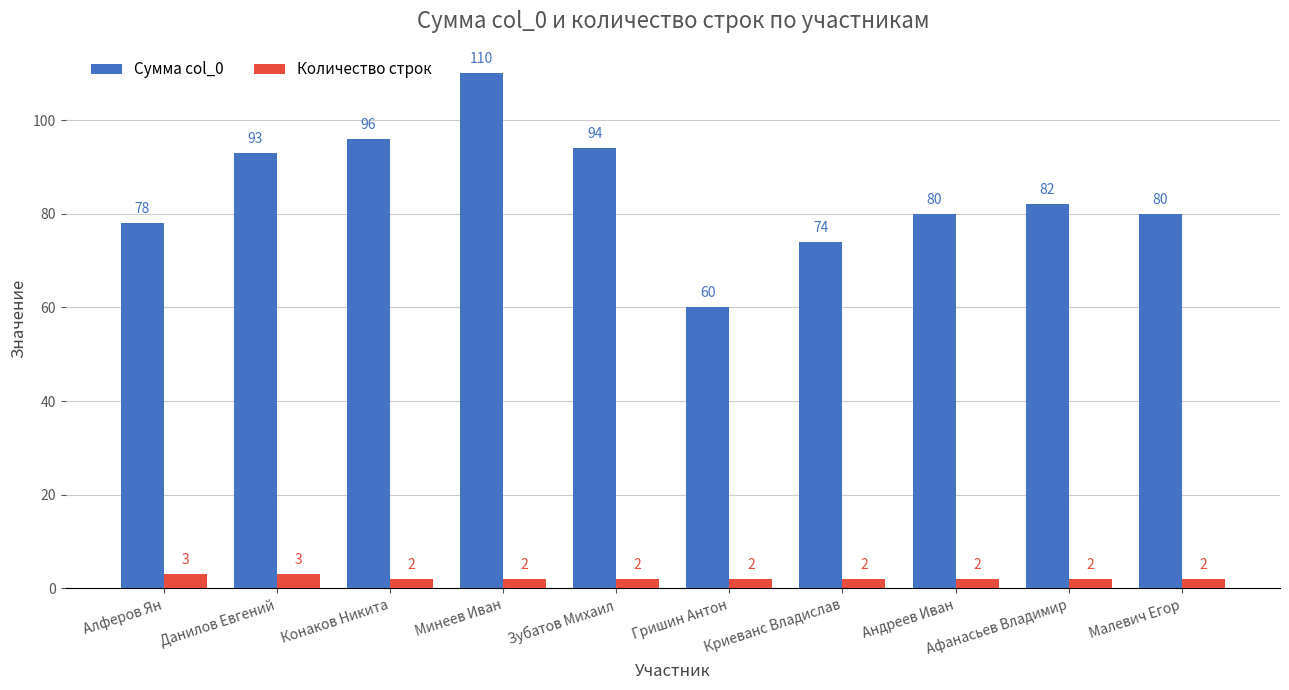

What is the label of the 4th bar from the right?

Криеванс Владислав